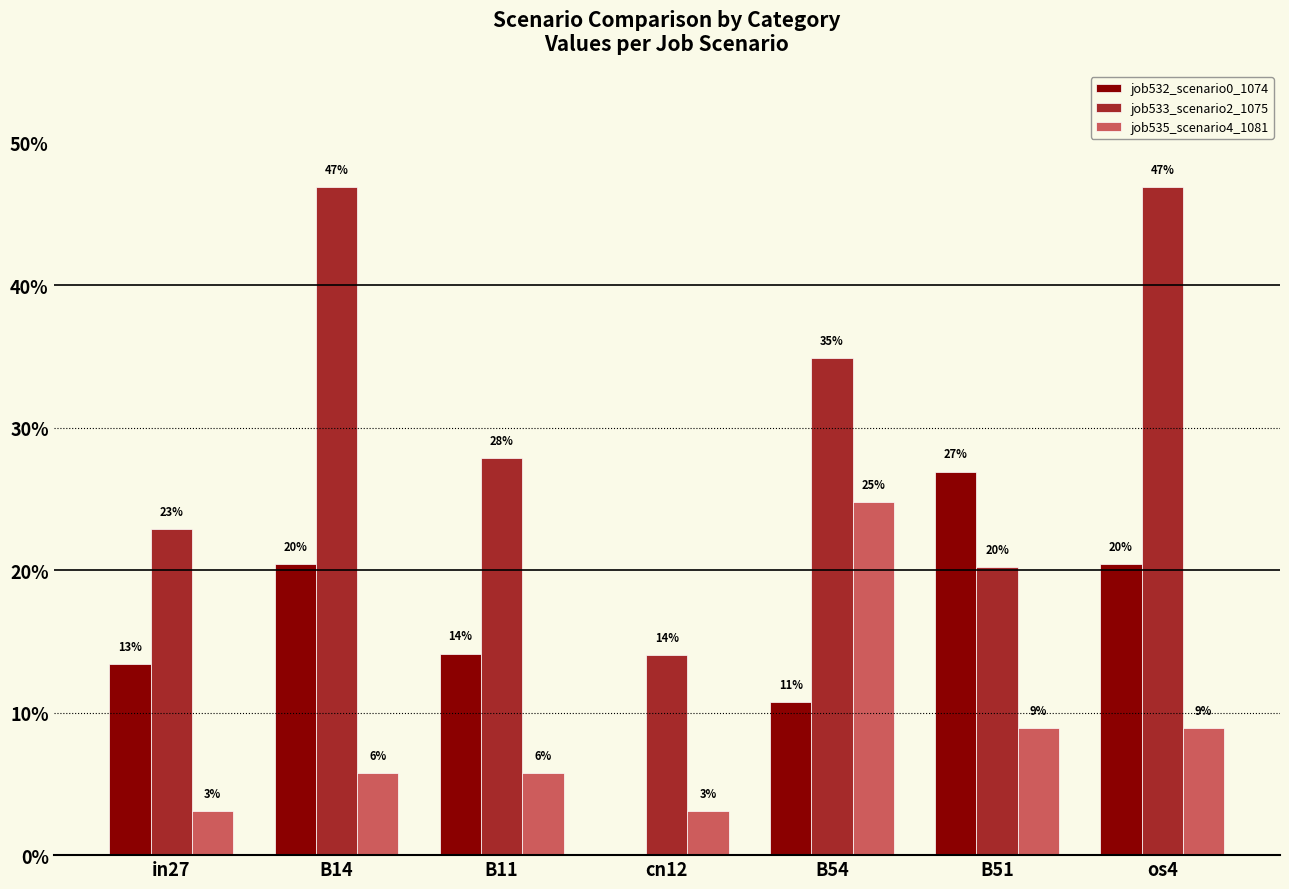

At which label is job535_scenario4_1081 closest to 0?

in27